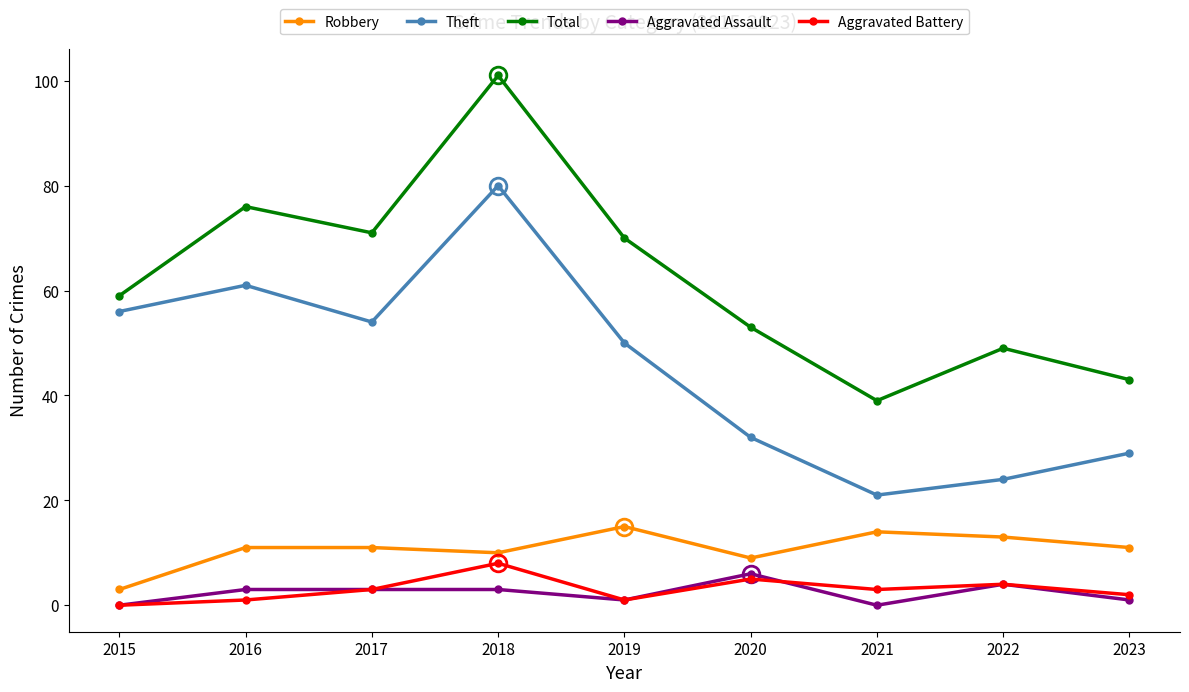

How many interior local valleys does the Total series have?

2